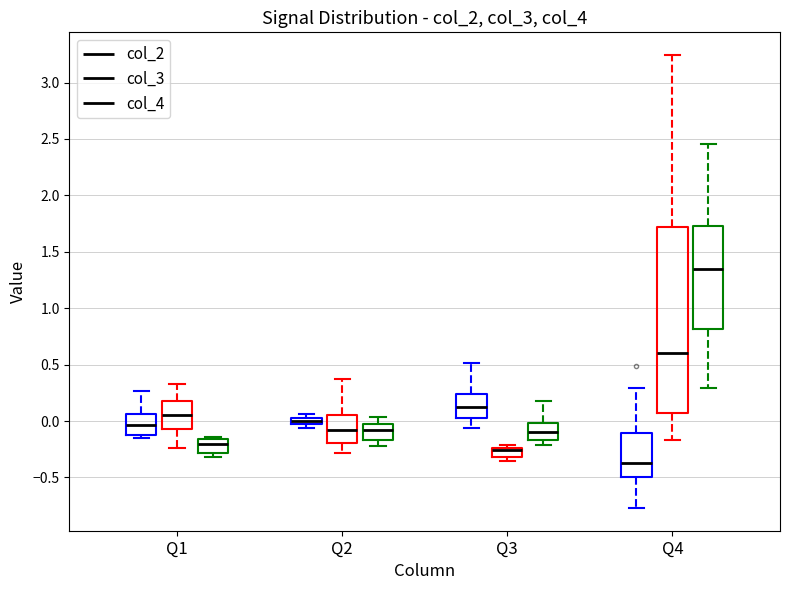

Where is the lower edge of the box for Q1 (col_4) on the y-axis? The values are not printed on the chart, so give them approximately, as read against the axis.

-0.30